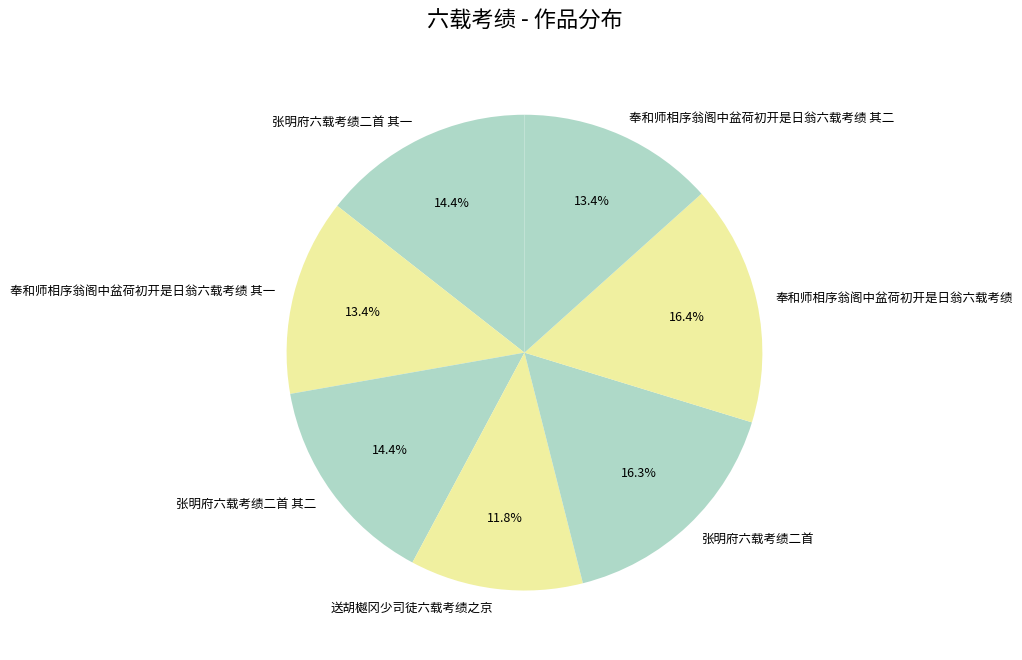

Which has a higher value, 张明府六载考绩二首 其一 or 奉和师相序翁阁中盆荷初开是日翁六载考绩?

奉和师相序翁阁中盆荷初开是日翁六载考绩